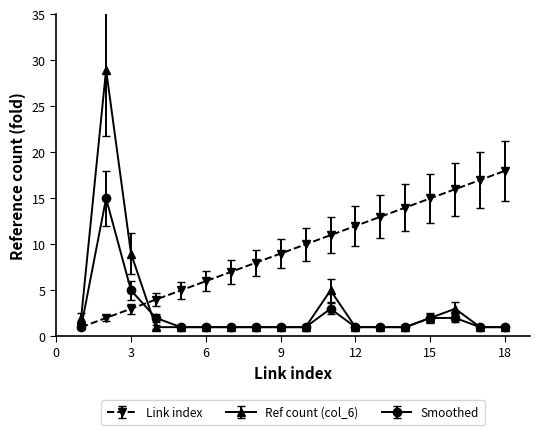

Which series has the largest range (max minus min)?

Ref count (col_6)